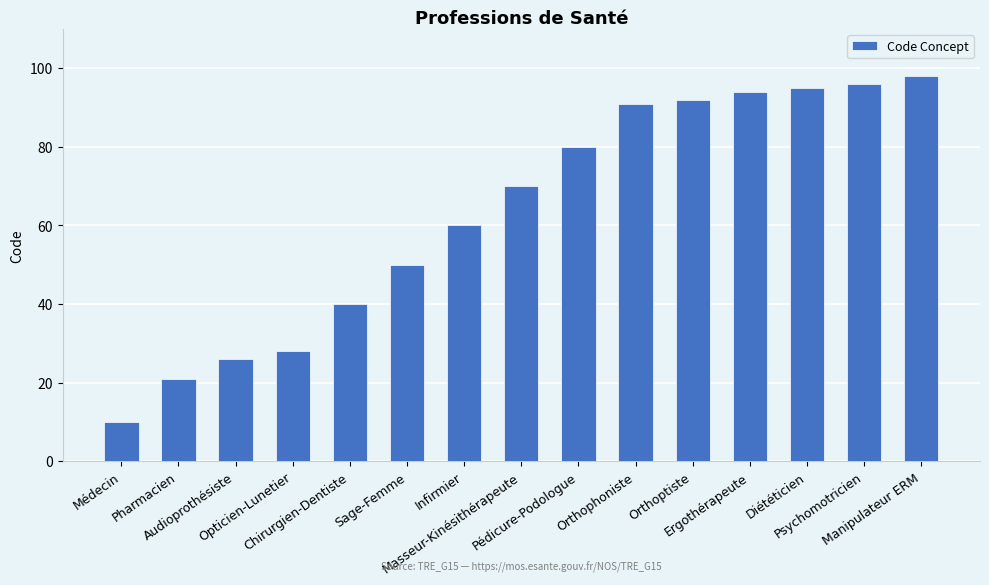

How many values are below 70?

7